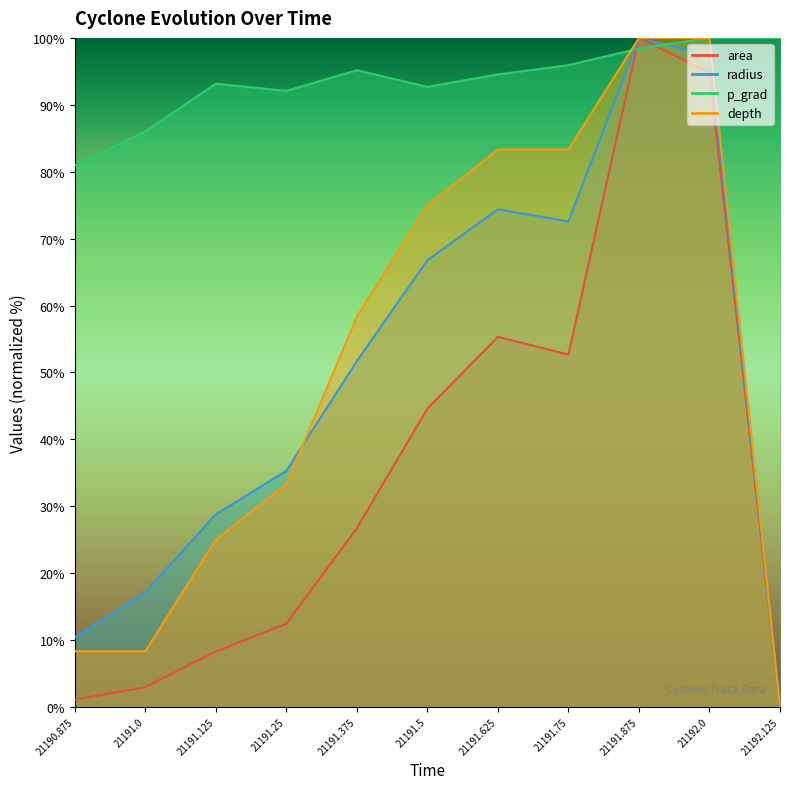

In p_grad, how many points are lower than both neighbors (excluding endpoints)?

2